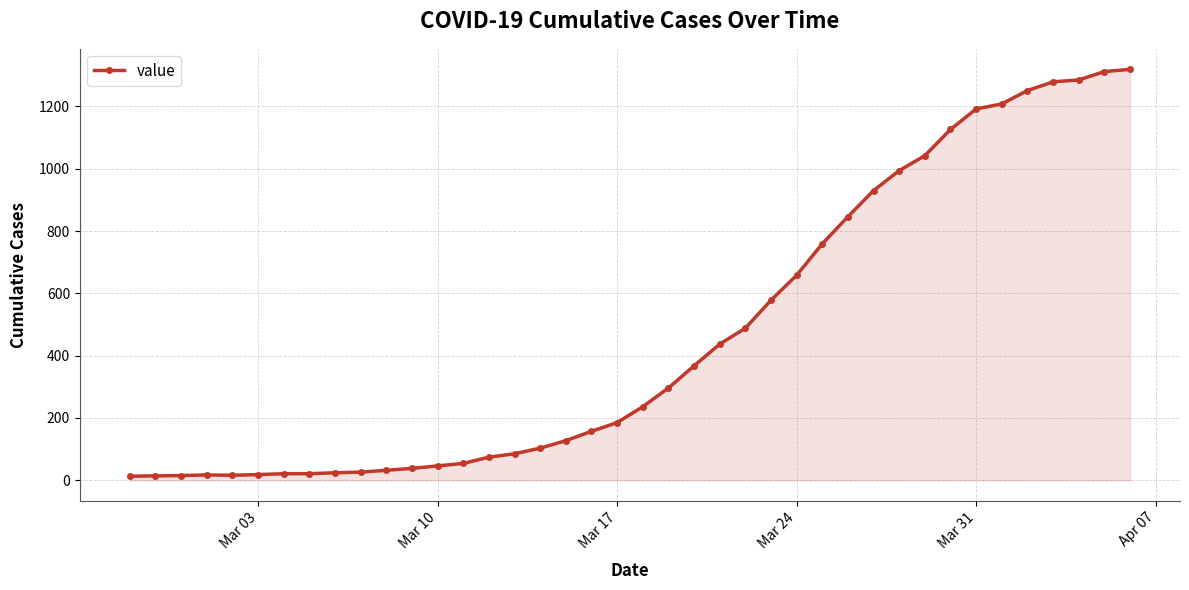

What is the maximum value shown in the chart?

1319